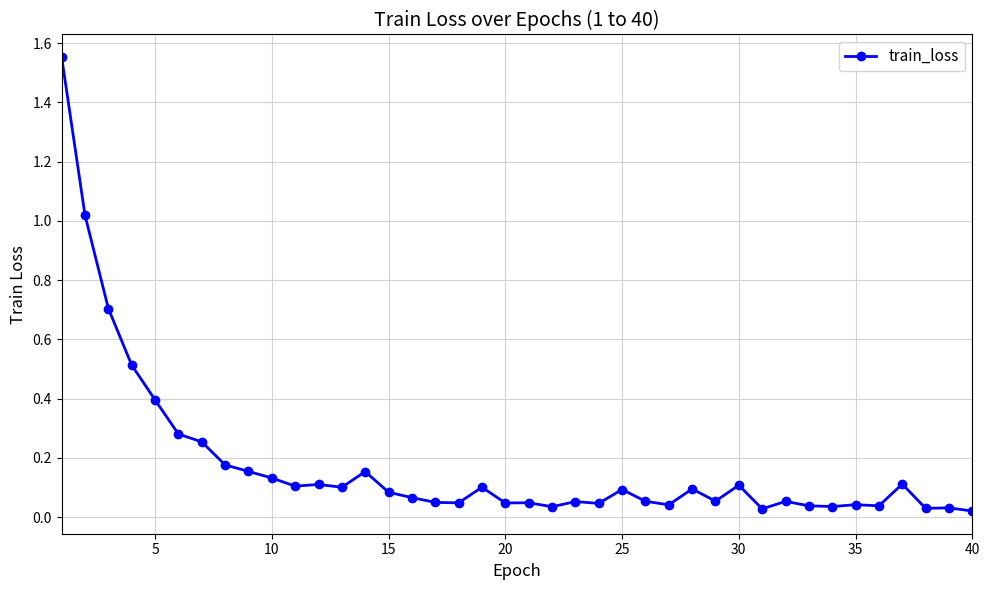

What is the sum of all values?

7.1